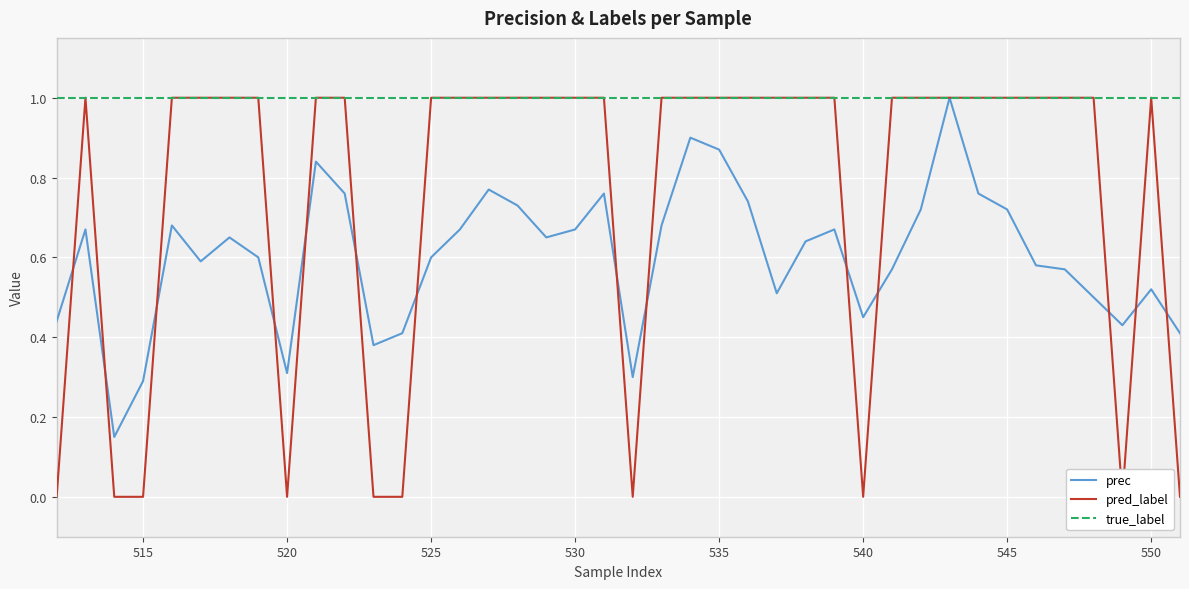

What is the minimum value for true_label?

1.0